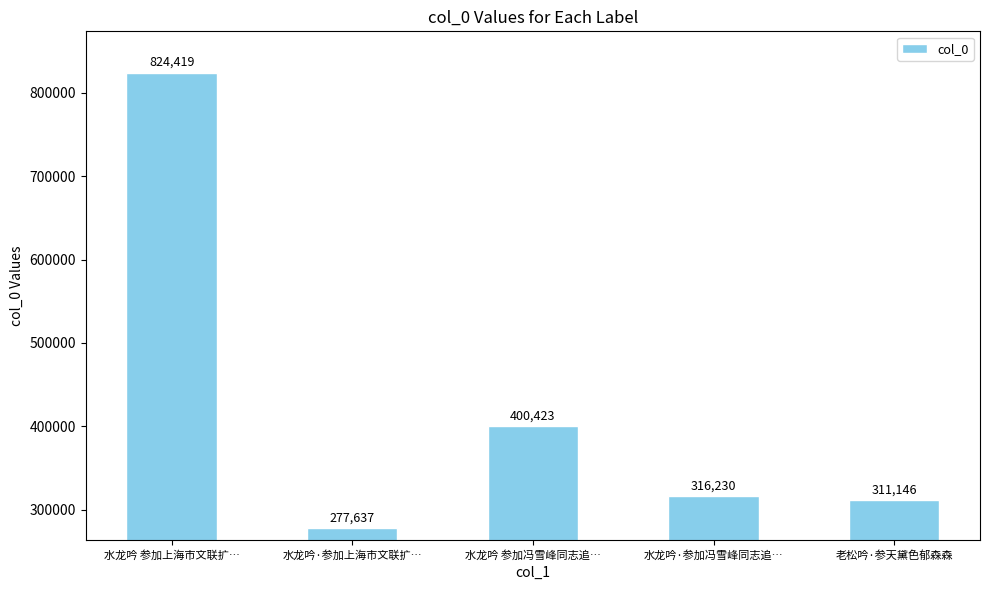

The chart shows a value of 534728 at 水龙吟 参加冯雪峰同志追…. True or false?

False